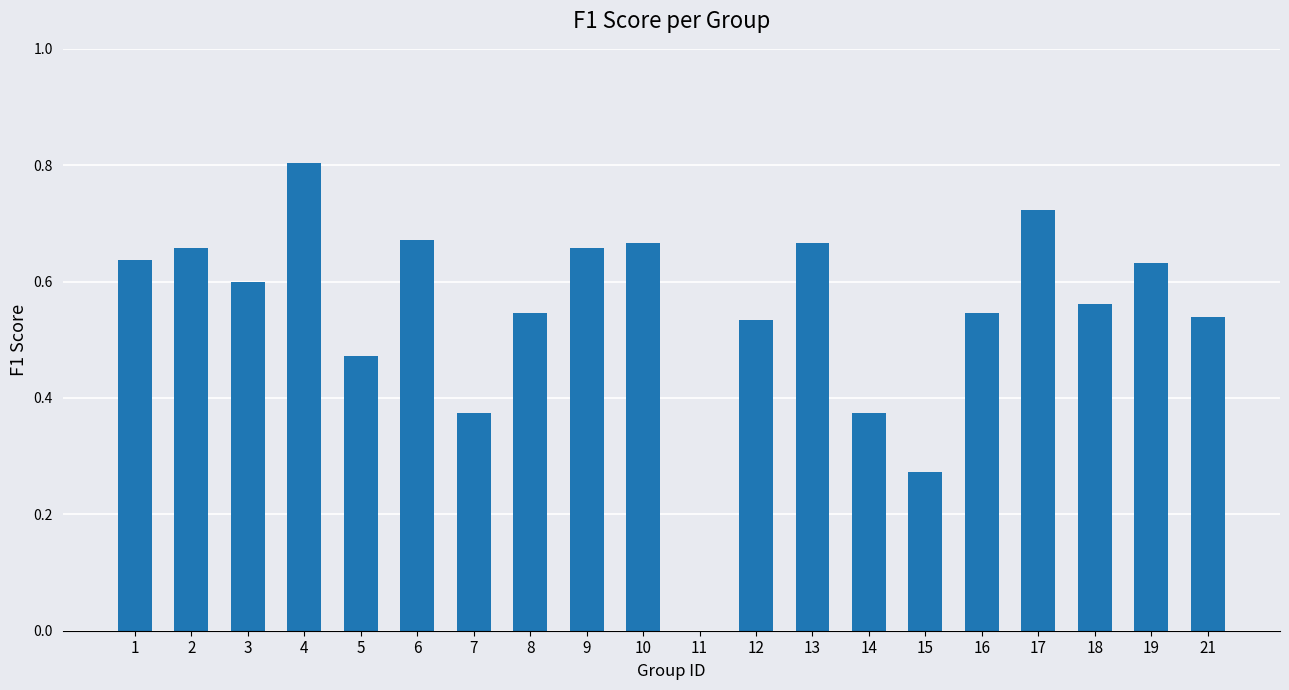

Which category has the highest value across all series?

4